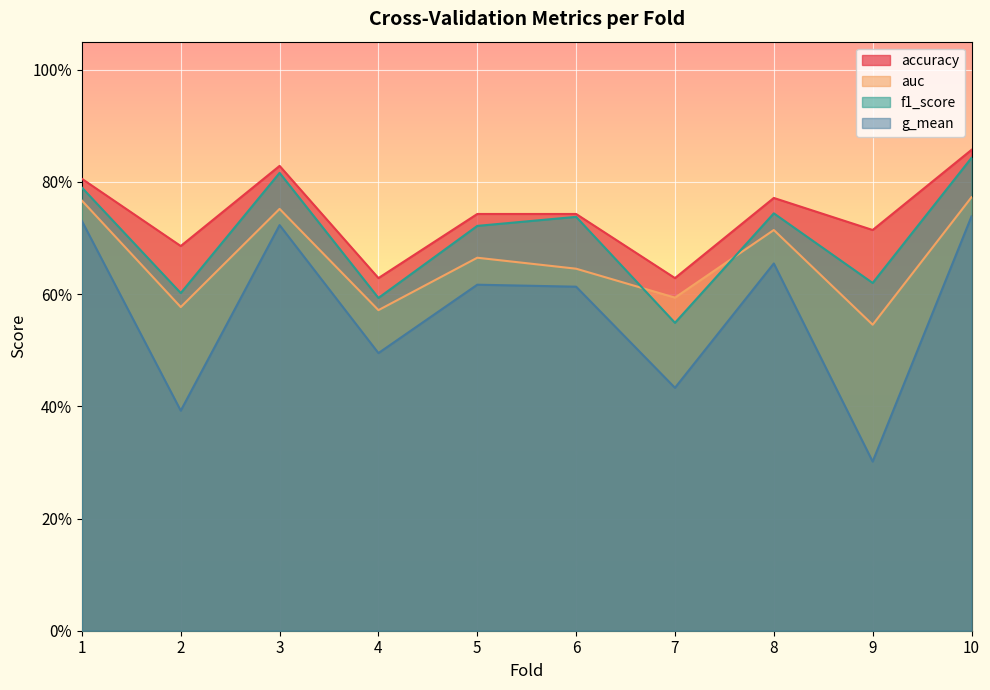

What is the approximate value of accuracy at 9?

0.7